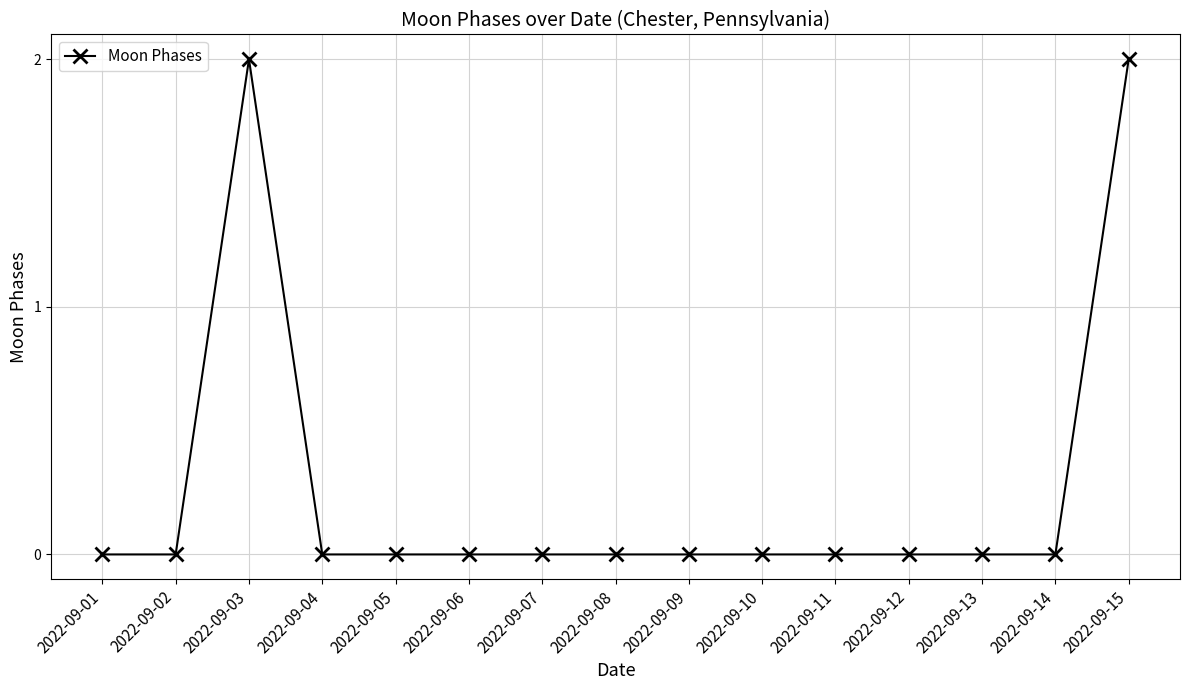

What is the sum of all values?

4